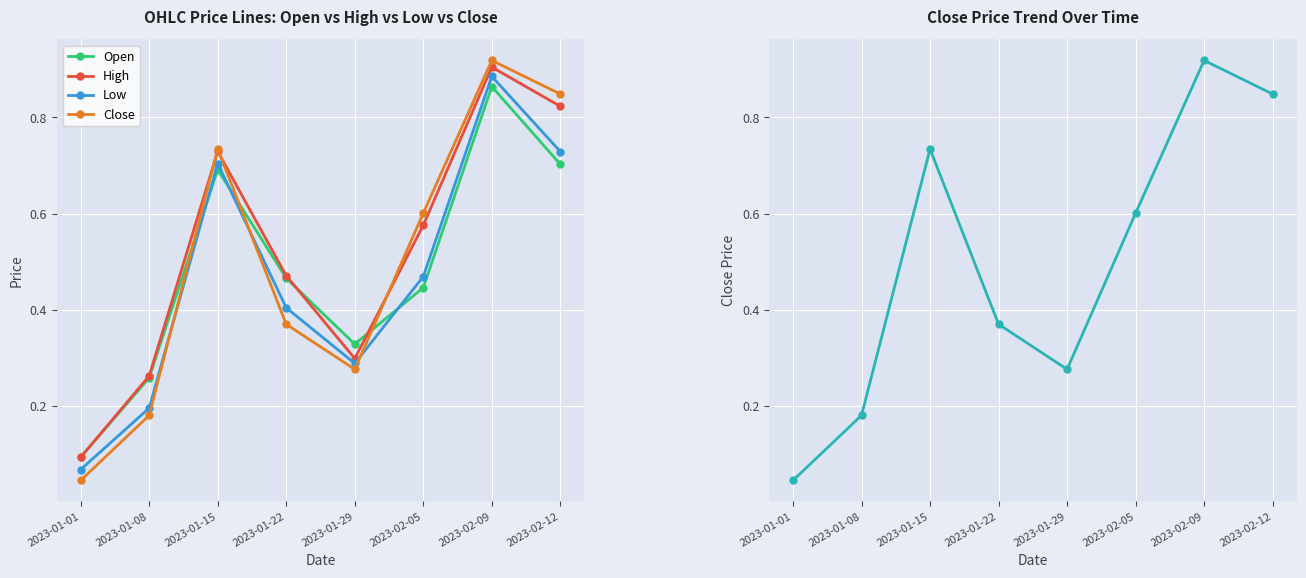

Reading right to left, list all the values displayed in this chart.

Open: 2023-02-12=0.7	2023-02-09=0.9	2023-02-05=0.4	2023-01-29=0.3	2023-01-22=0.5	2023-01-15=0.7	2023-01-08=0.3	2023-01-01=0.1
High: 2023-02-12=0.8	2023-02-09=0.9	2023-02-05=0.6	2023-01-29=0.3	2023-01-22=0.5	2023-01-15=0.7	2023-01-08=0.3	2023-01-01=0.1
Low: 2023-02-12=0.7	2023-02-09=0.9	2023-02-05=0.5	2023-01-29=0.3	2023-01-22=0.4	2023-01-15=0.7	2023-01-08=0.2	2023-01-01=0.1
Close: 2023-02-12=0.8	2023-02-09=0.9	2023-02-05=0.6	2023-01-29=0.3	2023-01-22=0.4	2023-01-15=0.7	2023-01-08=0.2	2023-01-01=0.0